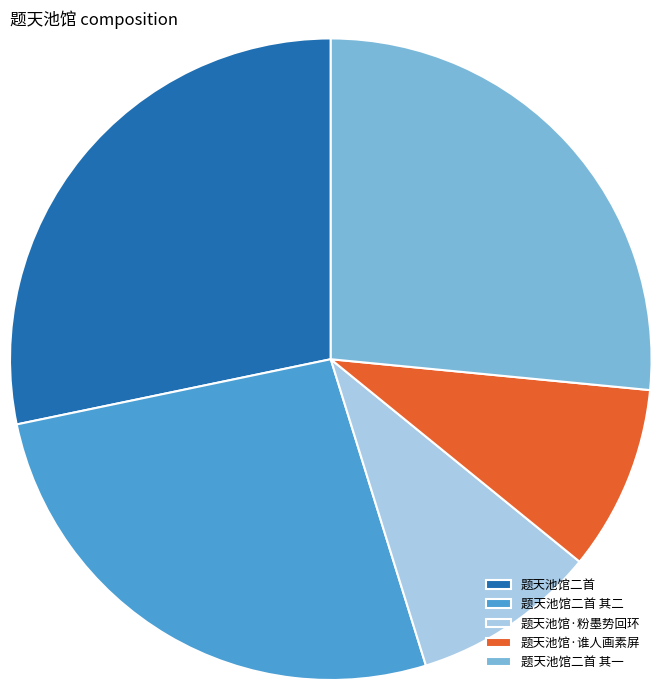

Does any single category account for the majority?

No